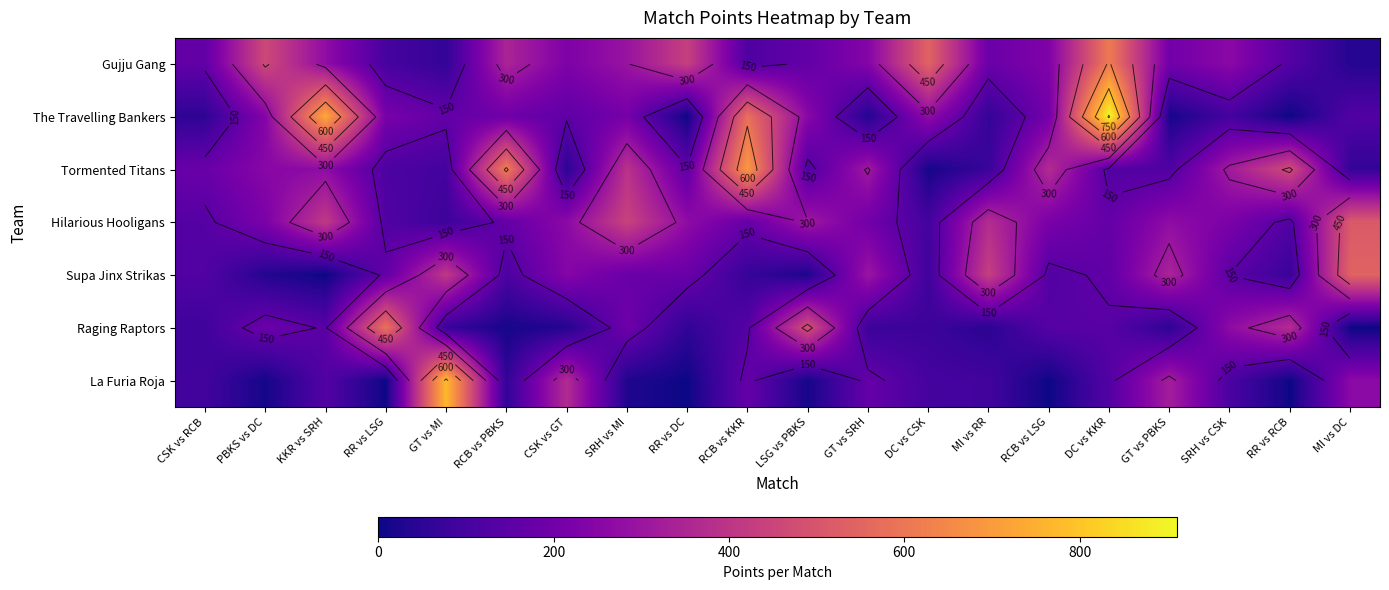

What is the total value across all series at RCB vs PBKS?

1509.0